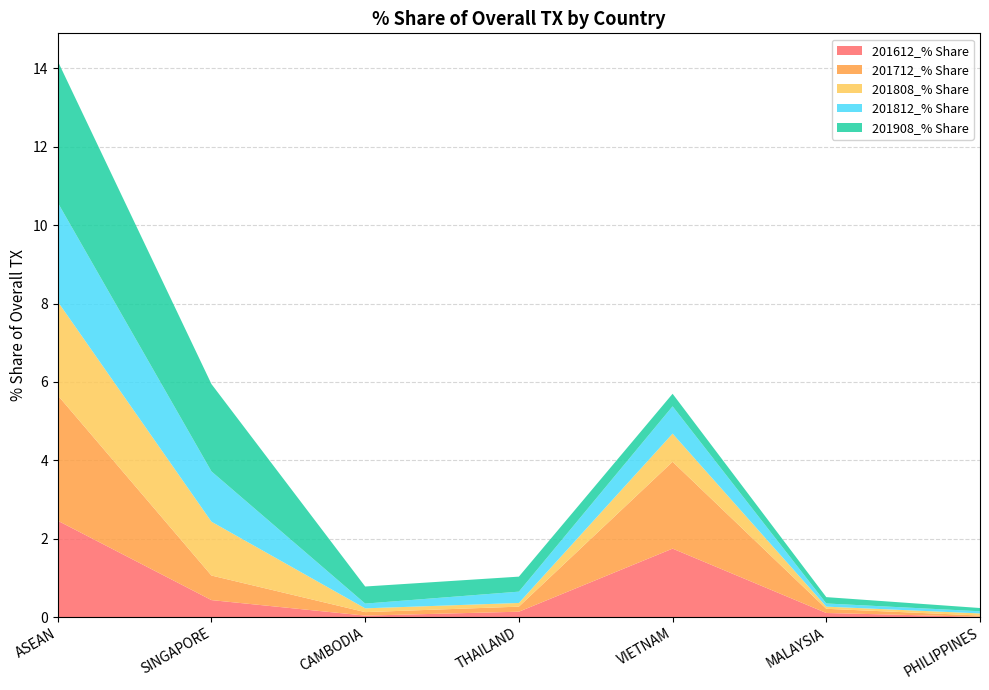

Reading left to right, extract all data points from this chart.

201612_% Share: ASEAN=2.5	SINGAPORE=0.4	CAMBODIA=0.0	THAILAND=0.1	VIETNAM=1.7	MALAYSIA=0.1	PHILIPPINES=0.0
201712_% Share: ASEAN=3.2	SINGAPORE=0.6	CAMBODIA=0.1	THAILAND=0.1	VIETNAM=2.2	MALAYSIA=0.1	PHILIPPINES=0.0
201808_% Share: ASEAN=2.4	SINGAPORE=1.4	CAMBODIA=0.1	THAILAND=0.1	VIETNAM=0.7	MALAYSIA=0.1	PHILIPPINES=0.1
201812_% Share: ASEAN=2.5	SINGAPORE=1.3	CAMBODIA=0.1	THAILAND=0.3	VIETNAM=0.7	MALAYSIA=0.1	PHILIPPINES=0.1
201908_% Share: ASEAN=3.6	SINGAPORE=2.2	CAMBODIA=0.4	THAILAND=0.4	VIETNAM=0.3	MALAYSIA=0.2	PHILIPPINES=0.1